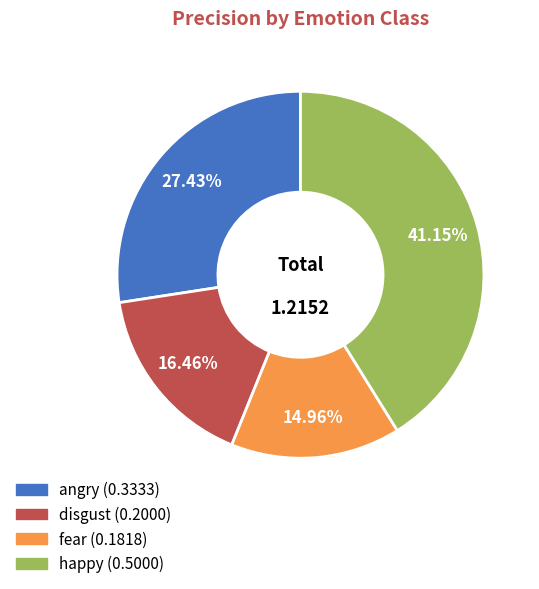

What is the total percentage of happy and disgust?

57.6%